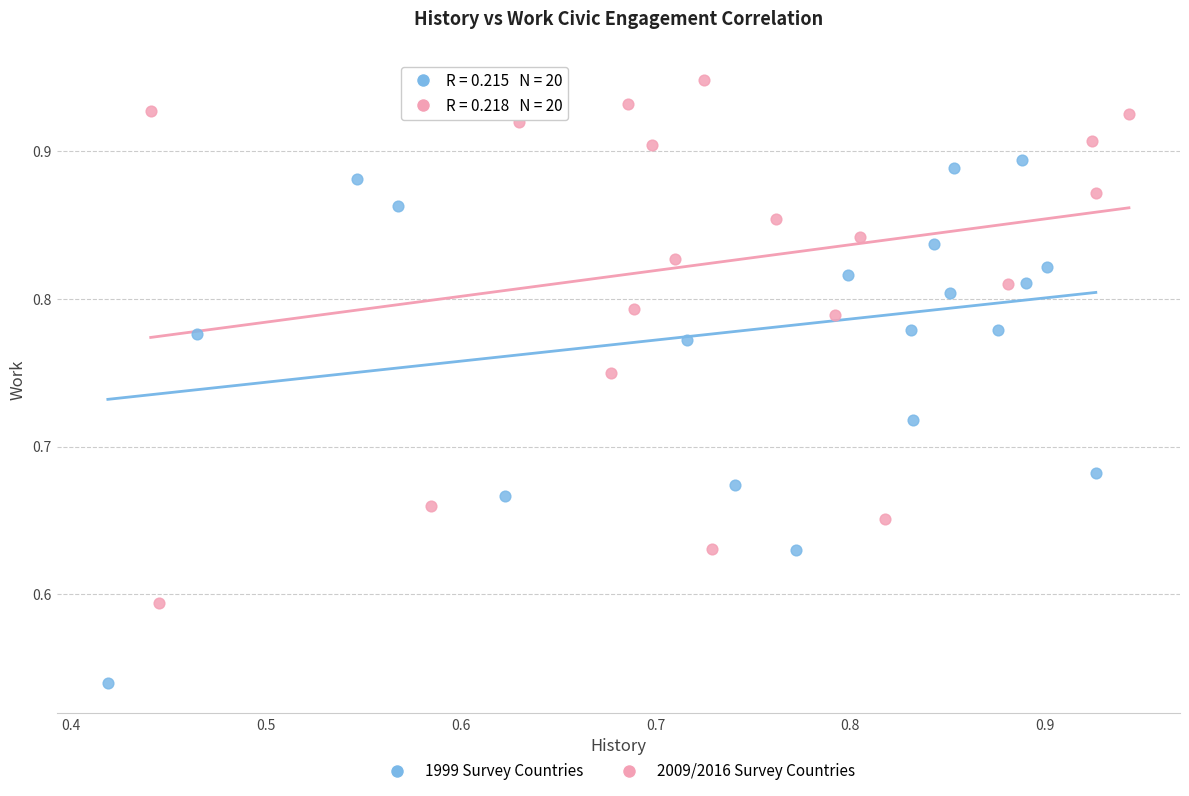

Which series has the largest Y range (max minus min)?

1999 Survey Countries